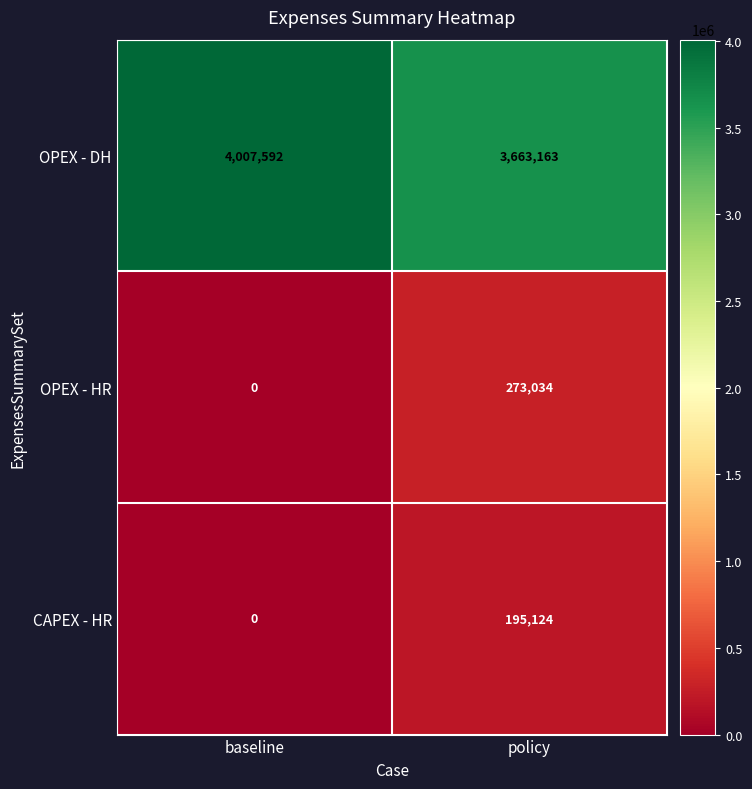

How many data points does each series have?

2